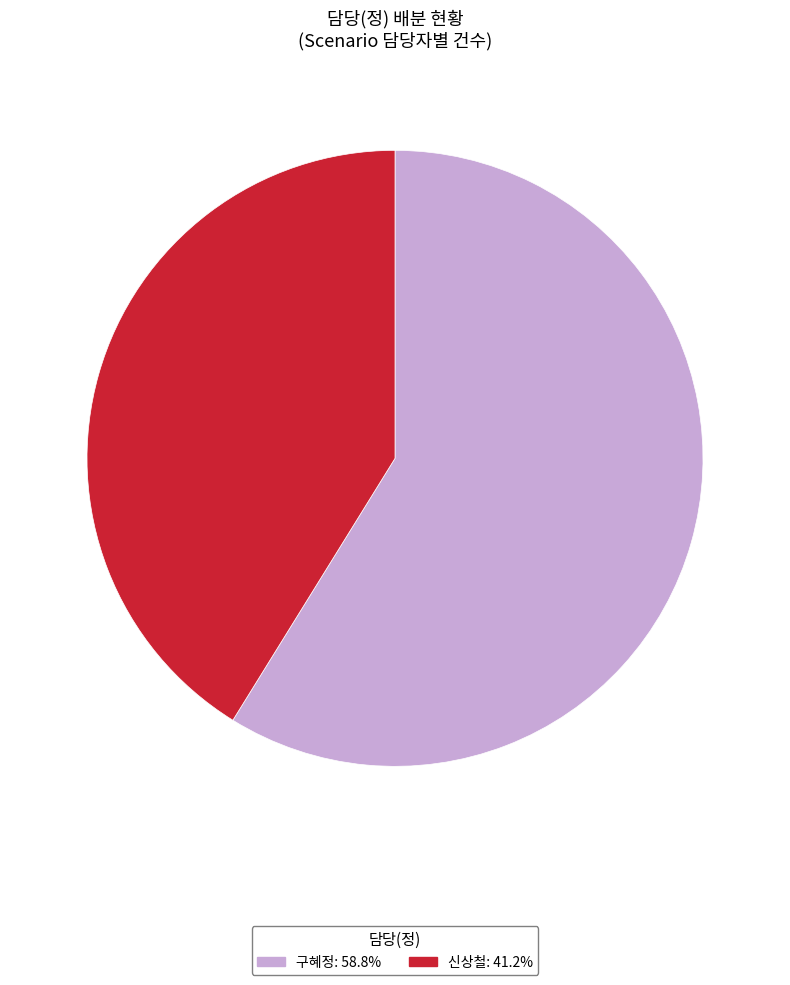

Do 구혜정 and 신상철 together represent more than half of the pie?

Yes